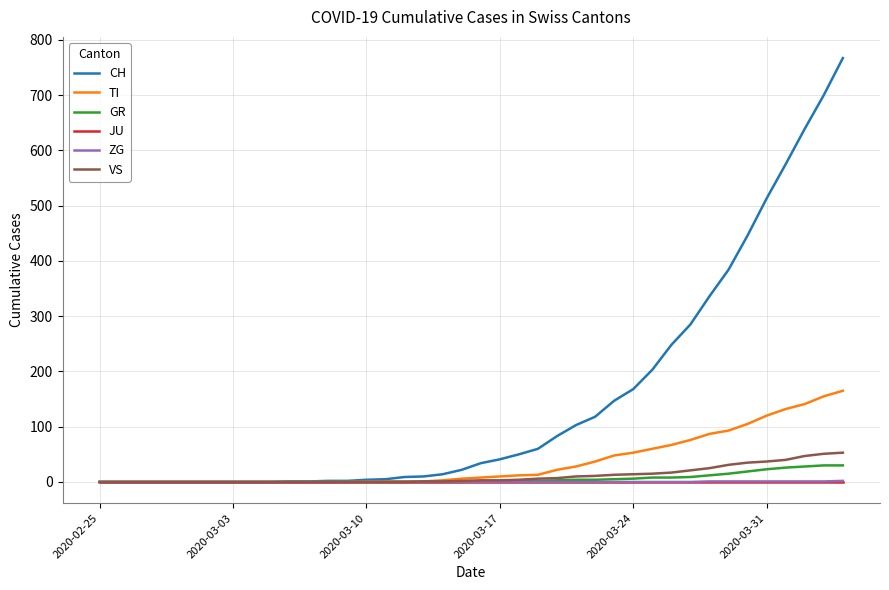

Which series has the largest total across all categories?

CH